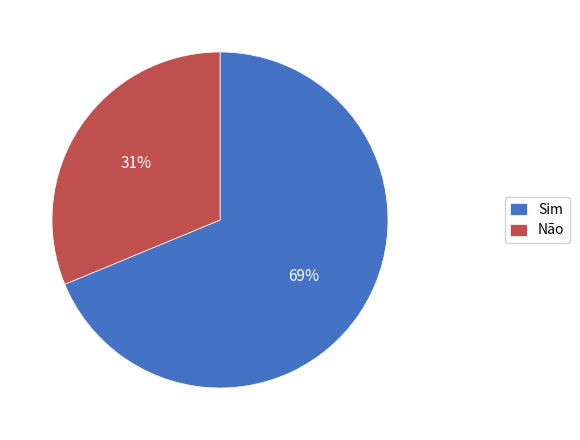

How many segments does this pie chart have?

2